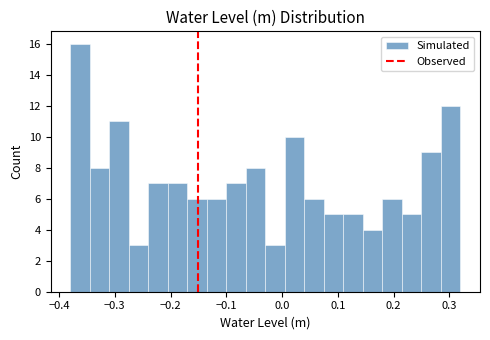

Around what value on the x-axis is the tallest bar? Give the approximate position of its centre, as read against the axis.

-0.36